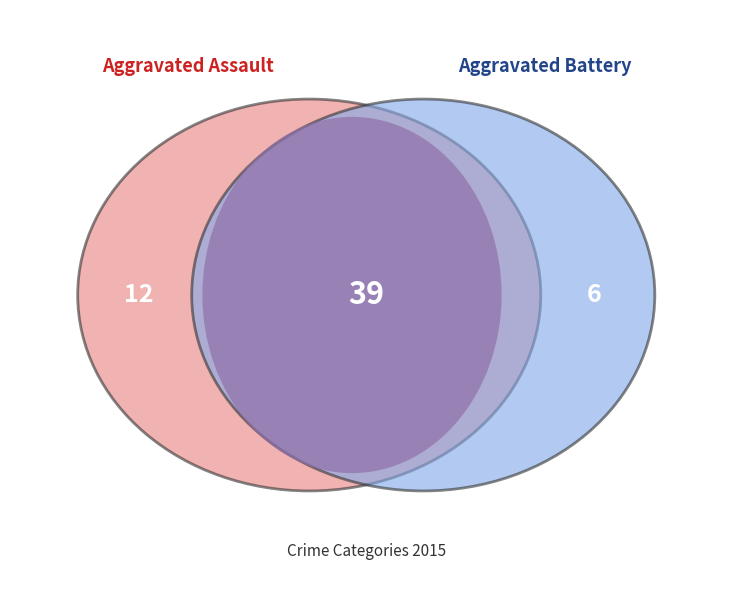

Does any single category account for the majority?

Yes